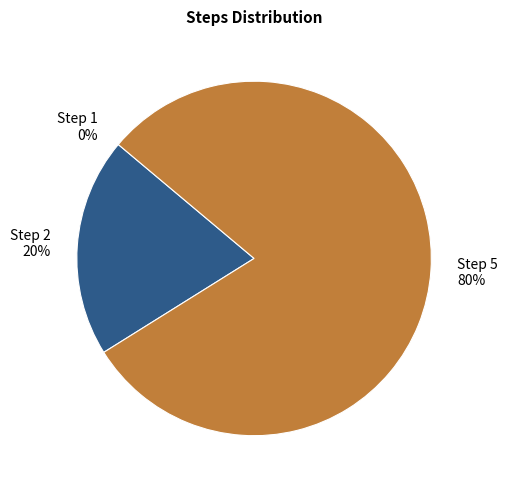

How many segments does this pie chart have?

3